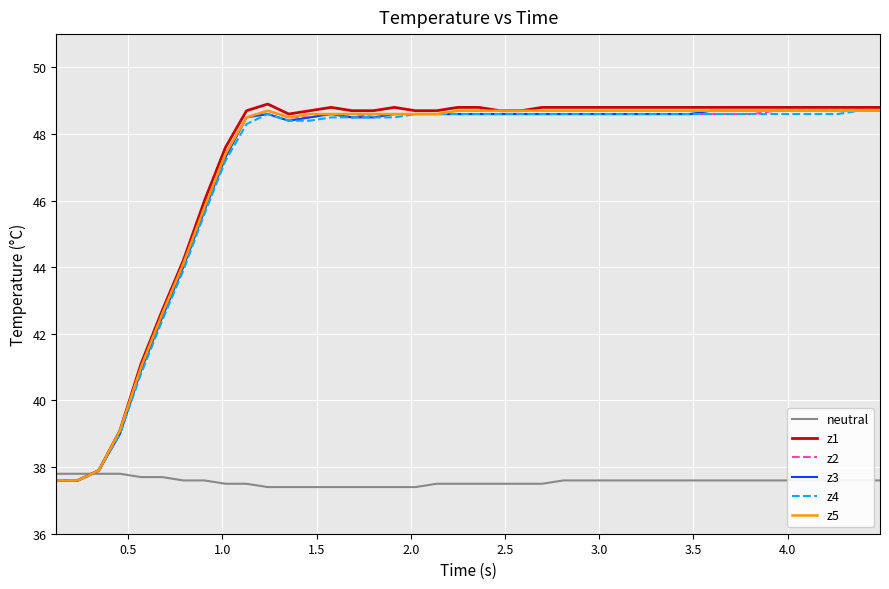

What is the maximum value for z4?

48.7